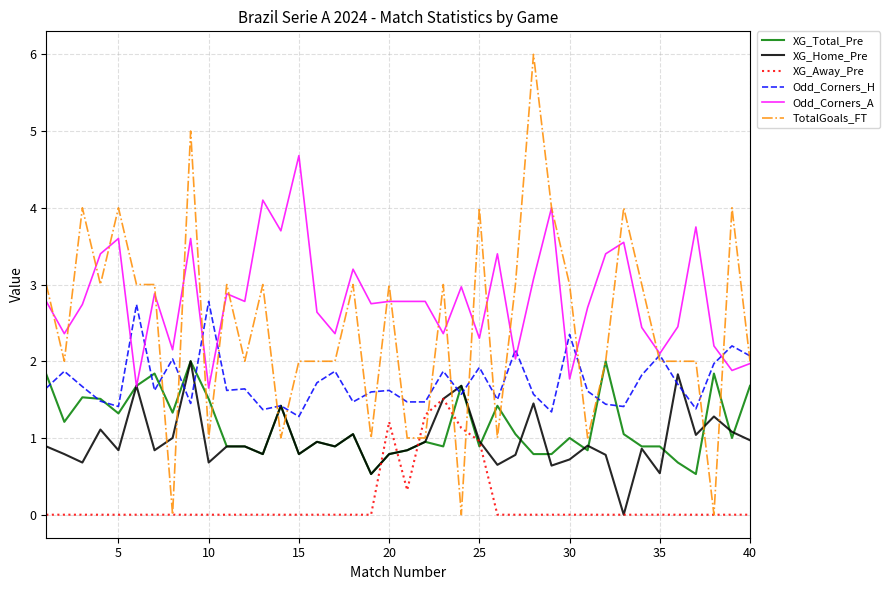

True or false: Odd_Corners_H and XG_Away_Pre cross at least once.

False